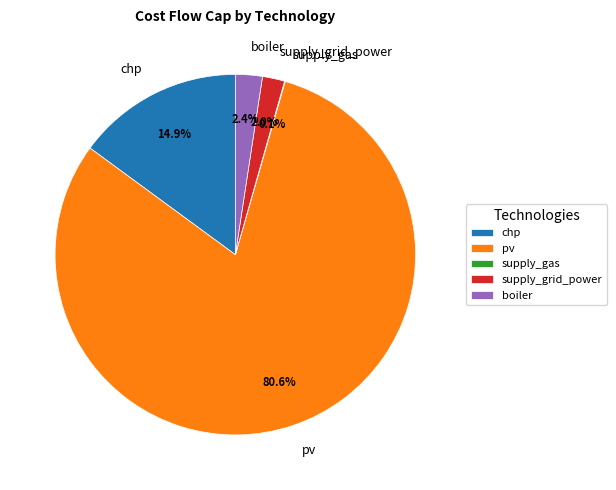

Combined, do pv and supply_grid_power account for over 50%?

Yes